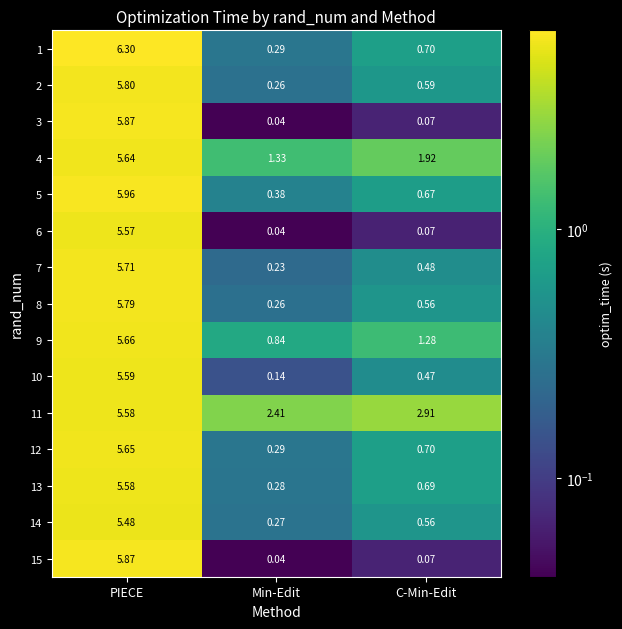

At which category does the chart reach its peak across all series?

PIECE